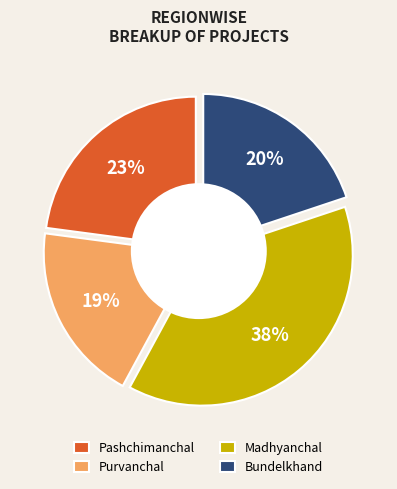

Is there any slice that represents more than half of the pie?

No